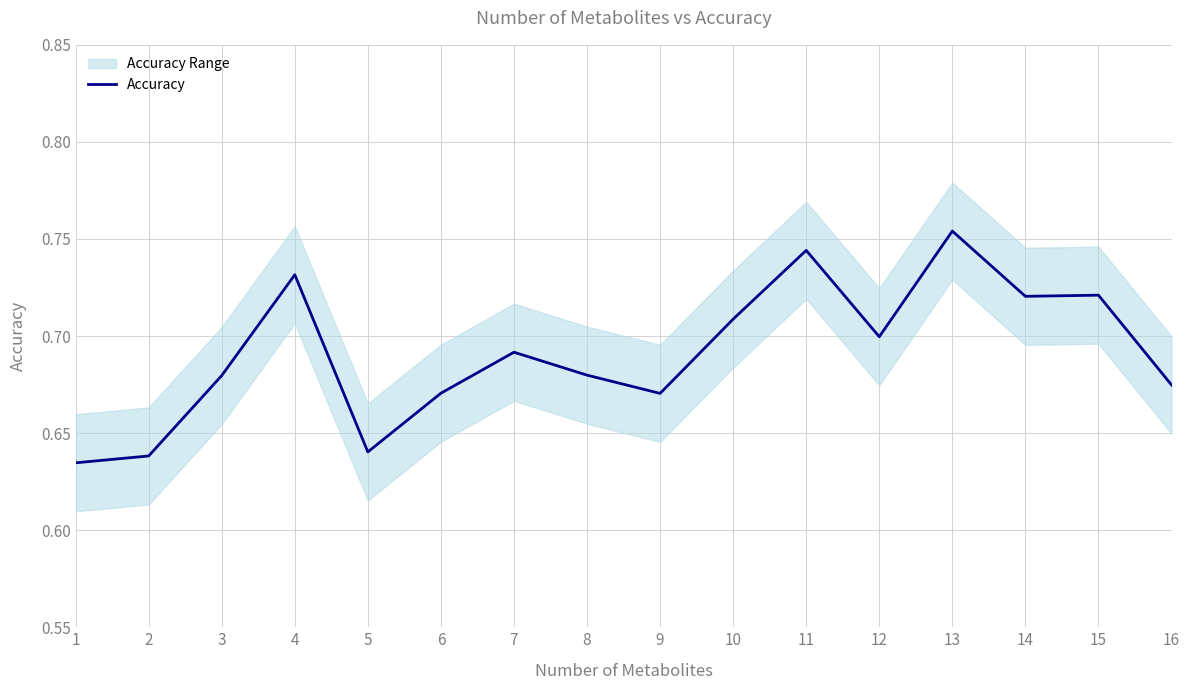

List the labels in order of value, largest first.

13, 11, 4, 15, 14, 10, 12, 7, 8, 3, 16, 6, 9, 5, 2, 1